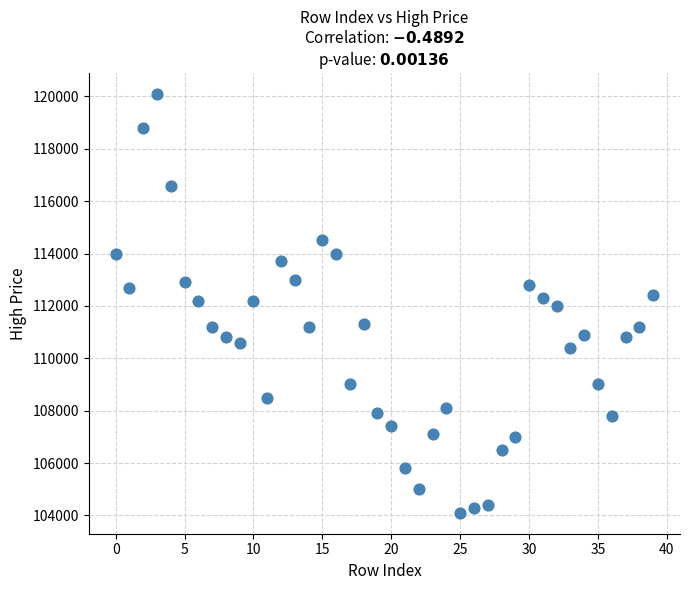

What is the range of Y values (max minus min)?

16000